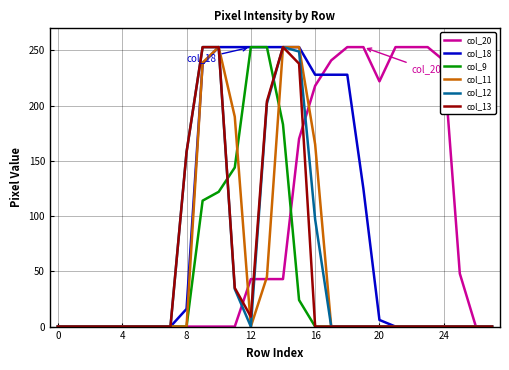

What is the maximum value for col_20?

253